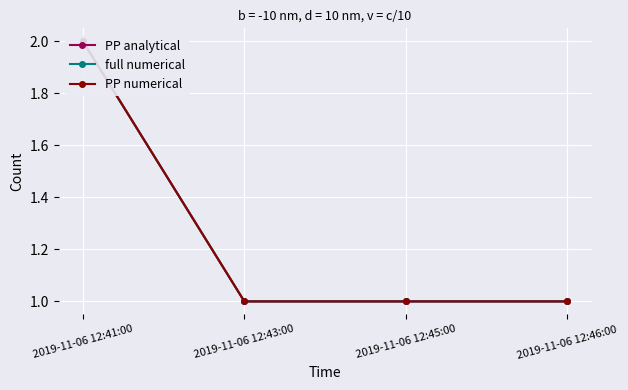

True or false: full numerical and PP analytical cross at least once.

False